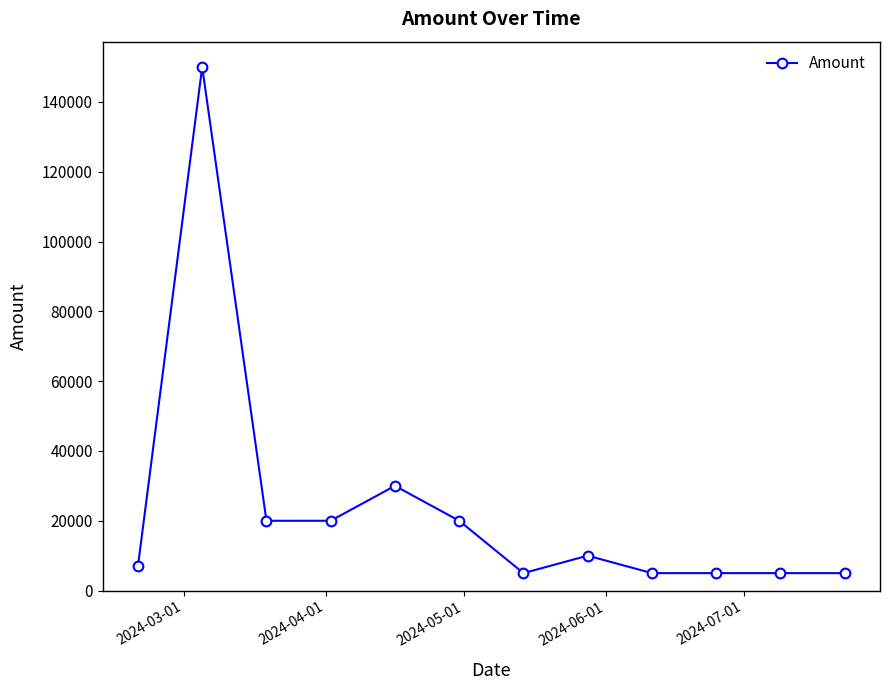

What is the value of the 5th point from the left?

30000